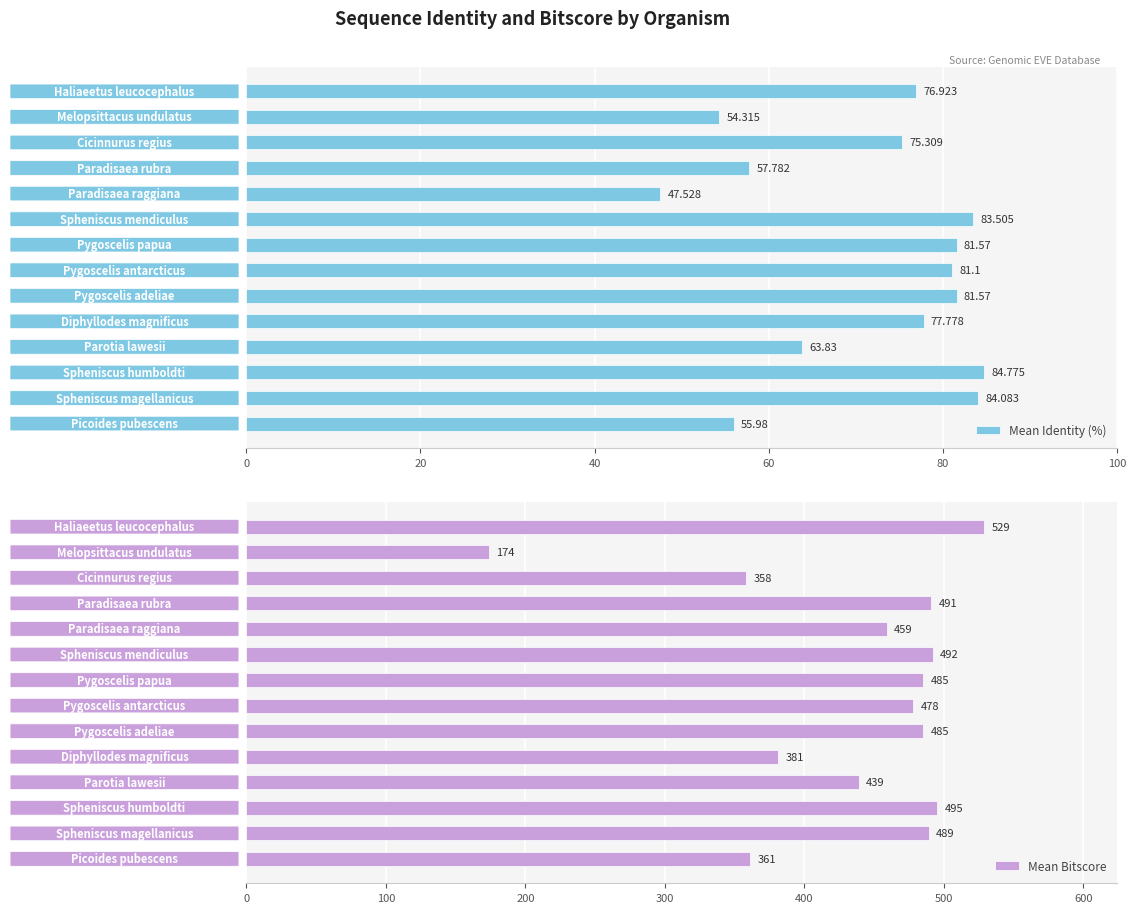

Rank the series by their maximum value, from highest to lowest.

Mean Bitscore, Mean Identity (%)